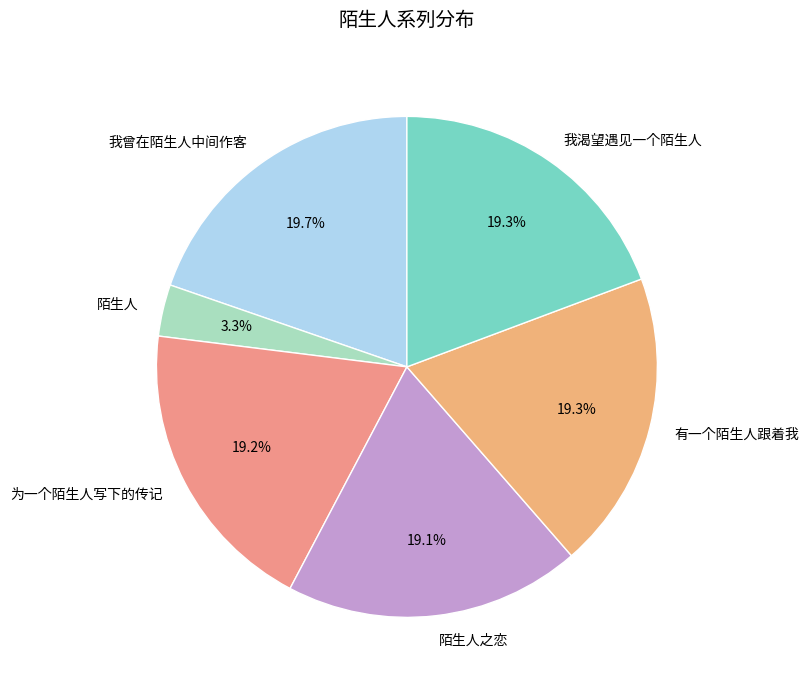

How many segments does this pie chart have?

6